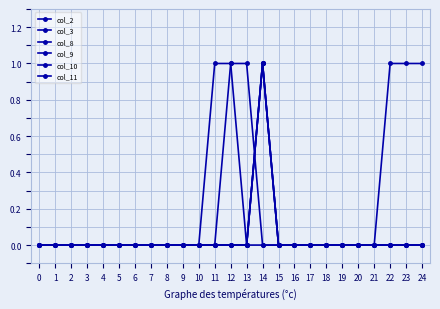

True or false: col_11 has a value of 0 at 17.

True